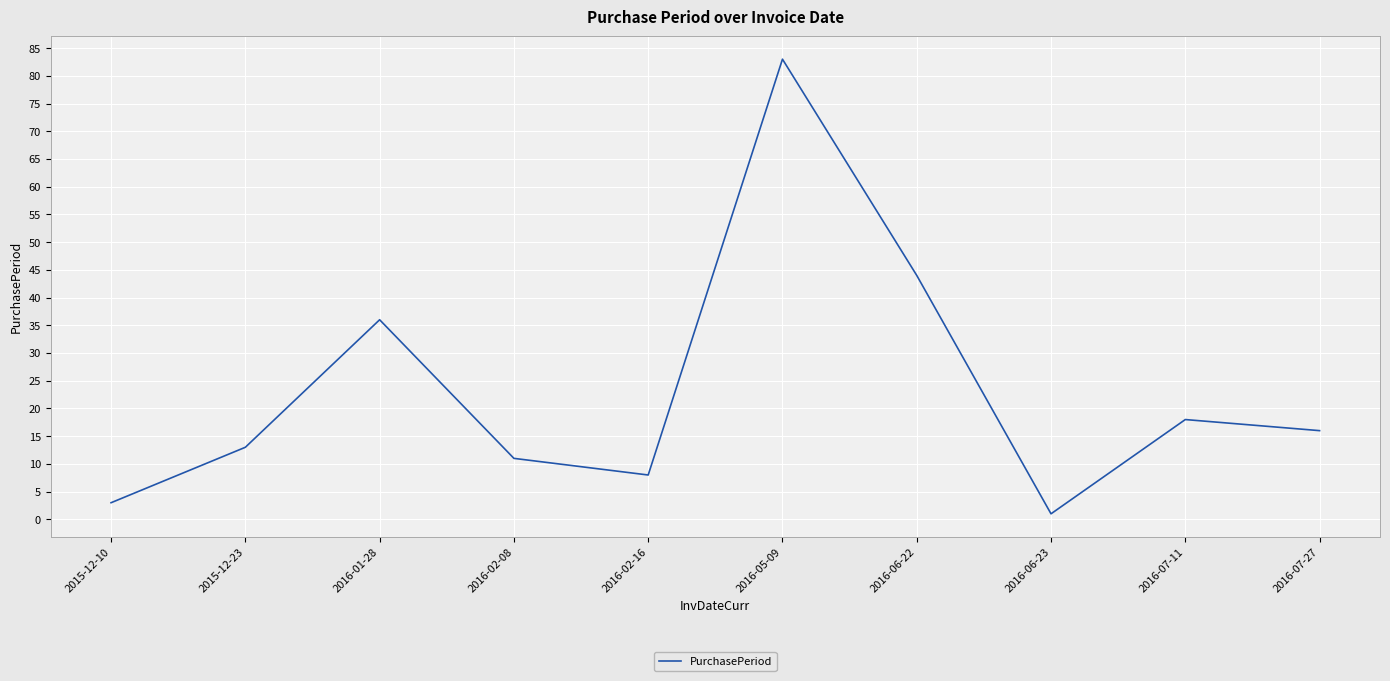

What is the difference between the values at 2016-06-22 and 2016-05-09?

39